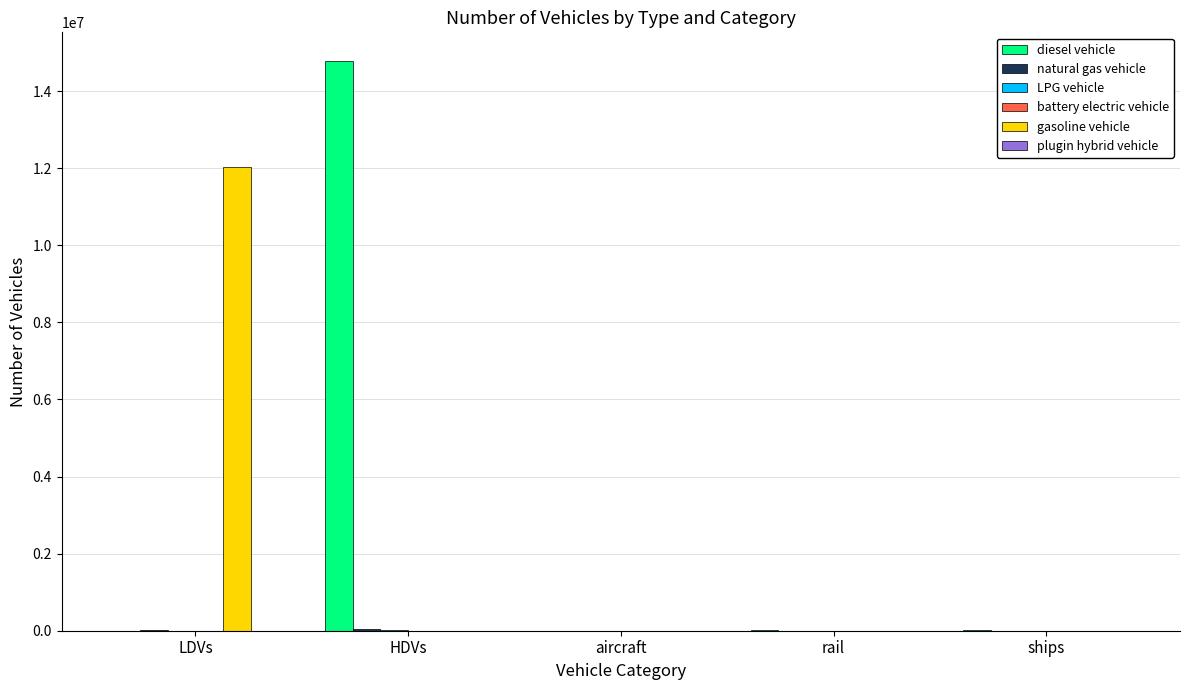

Which series changed the most between LDVs and aircraft?

gasoline vehicle